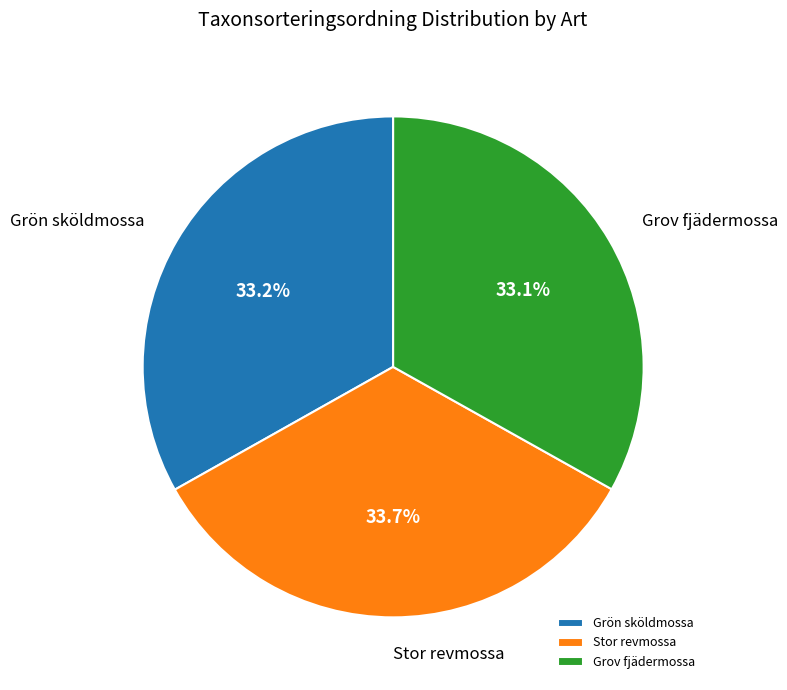

How many segments does this pie chart have?

3